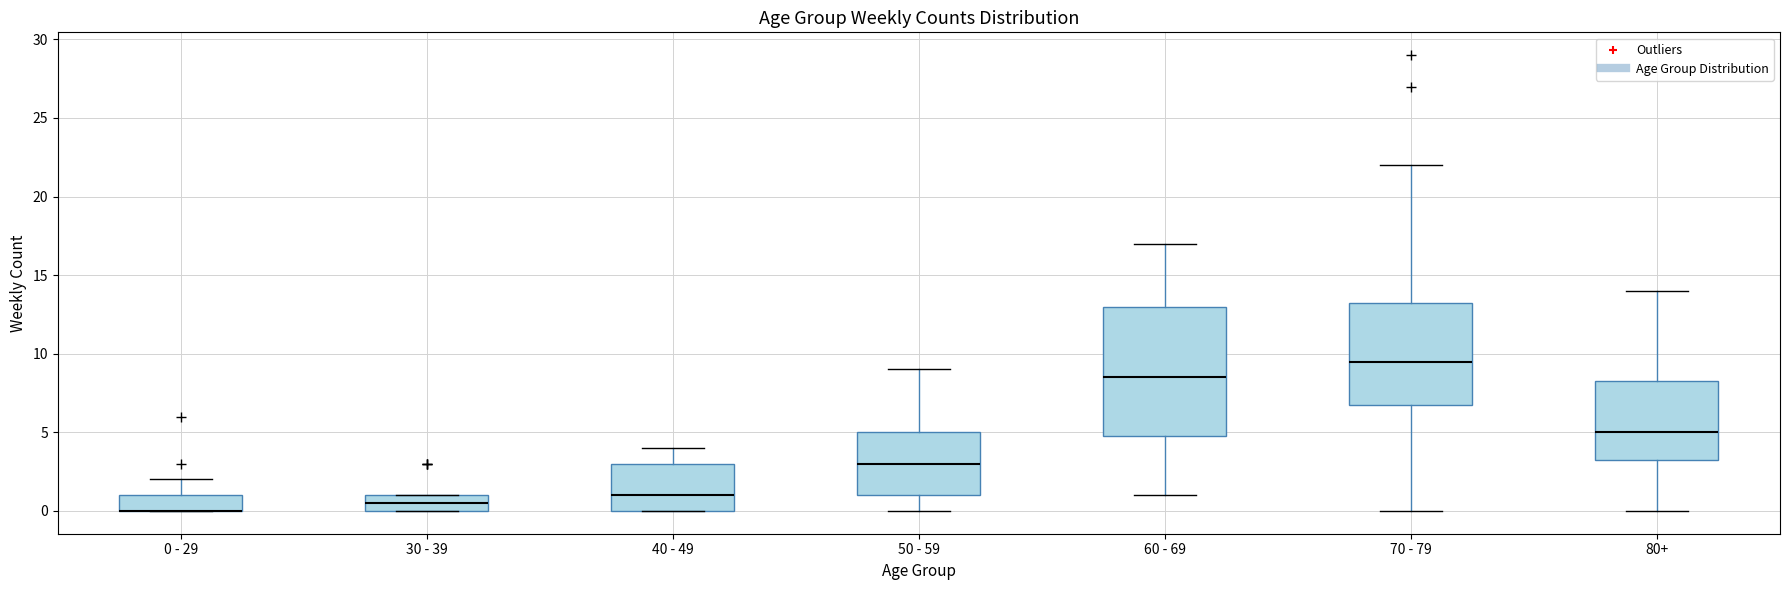

Reading left to right, read every box against the y-axis: the position of its median line, the range the box covers, and the ends of its whiskers. The values are not printed on the chart, so give them approximately, as read against the axis.

0 - 29: median 0.0 (drawn on the box's lower edge), box 0.0 to 1.0, whiskers 0.0 to 2.0
30 - 39: median 0.5, box 0.0 to 1.0, whiskers 0.0 to 1.0
40 - 49: median 1.0, box 0.0 to 3.0, whiskers 0.0 to 4.0
50 - 59: median 3.0, box 1.0 to 5.0, whiskers 0.0 to 9.0
60 - 69: median 8.5, box 5.0 to 13.0, whiskers 1.0 to 17.0
70 - 79: median 9.5, box 7.0 to 13.5, whiskers 0.0 to 22.0
80+: median 5.0, box 3.5 to 8.5, whiskers 0.0 to 14.0